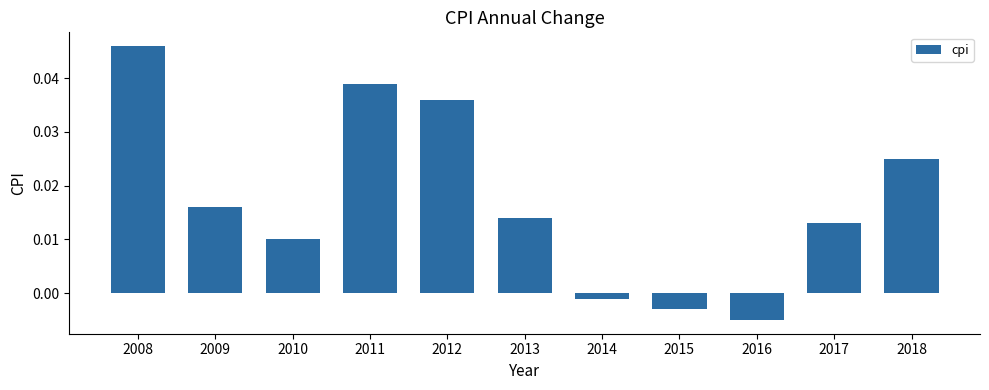

At which label is the value closest to 0?

2014